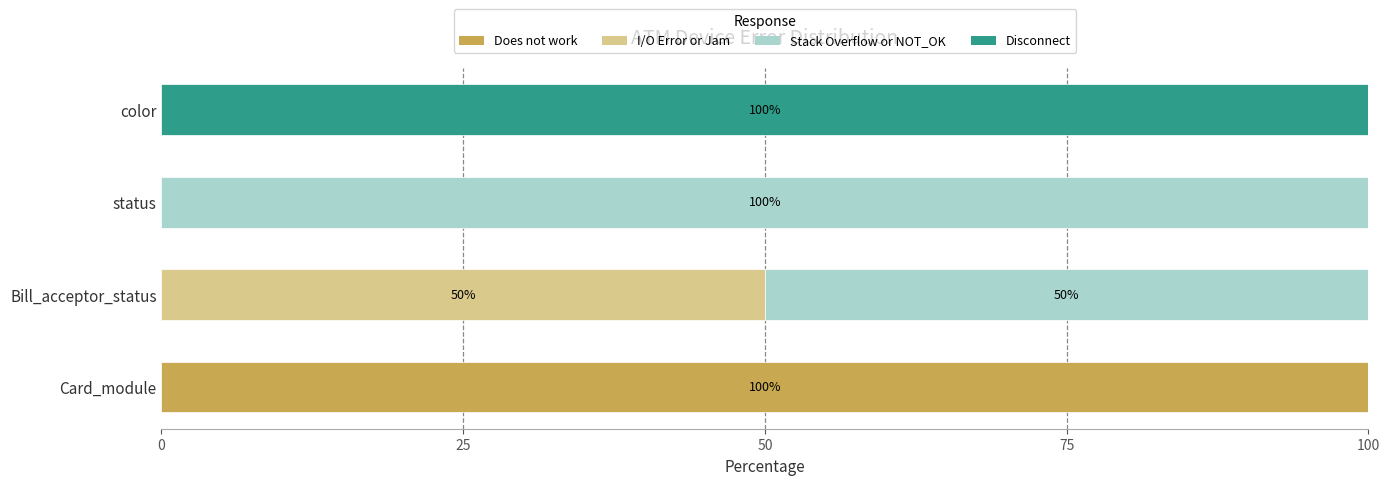

What is the total value across all series at Bill_acceptor_status?

100